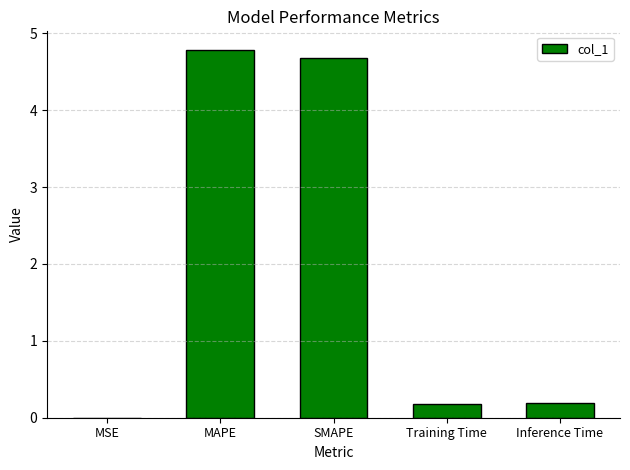

At which category does the chart reach its peak across all series?

MAPE